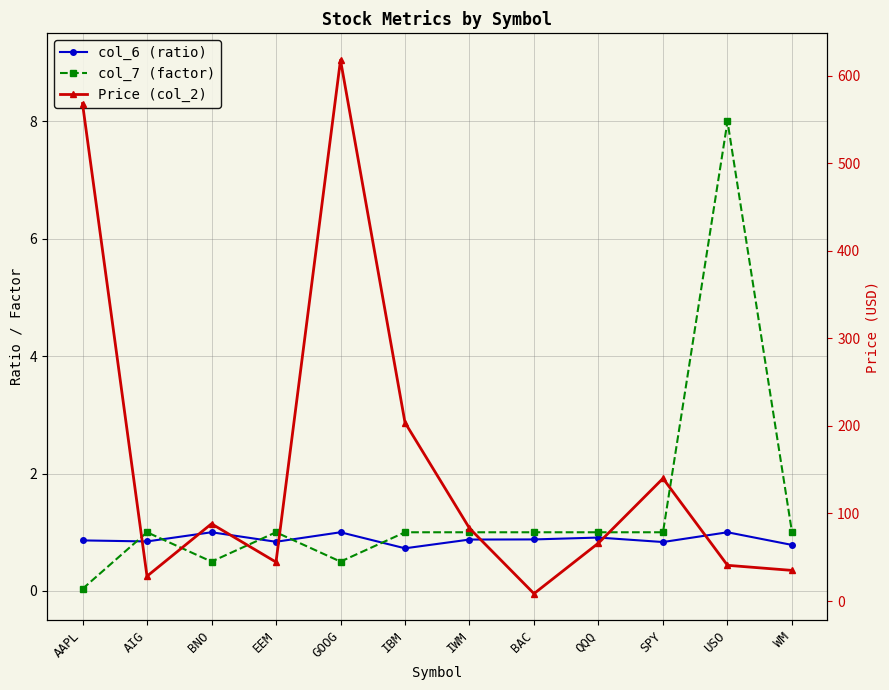

At how many categories does at least one series exceed 558?

2